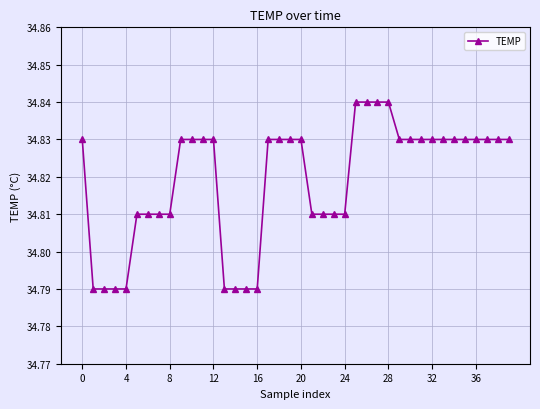

True or false: the data has more than 1 interior local peaks.

False